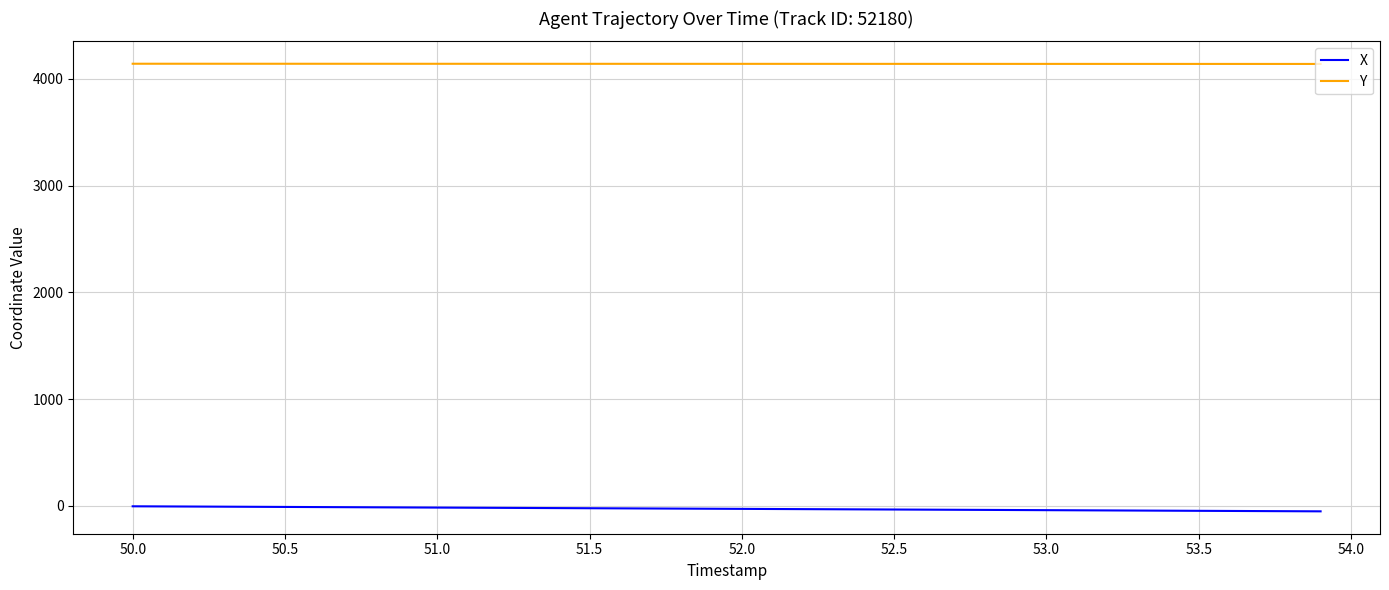

Which series has the largest total across all categories?

Y